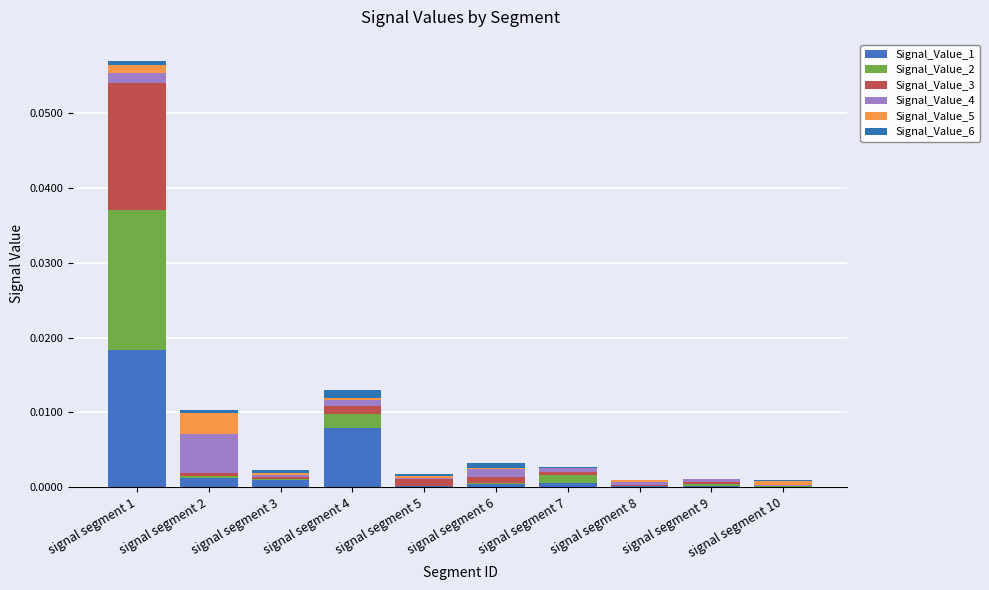

Does the chart contain stacked bars?

Yes